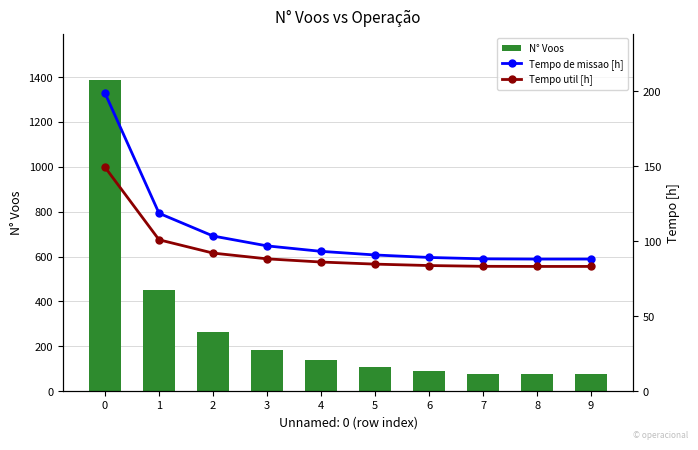

Between 3 and 4, which series saw the biggest shift?

N° Voos